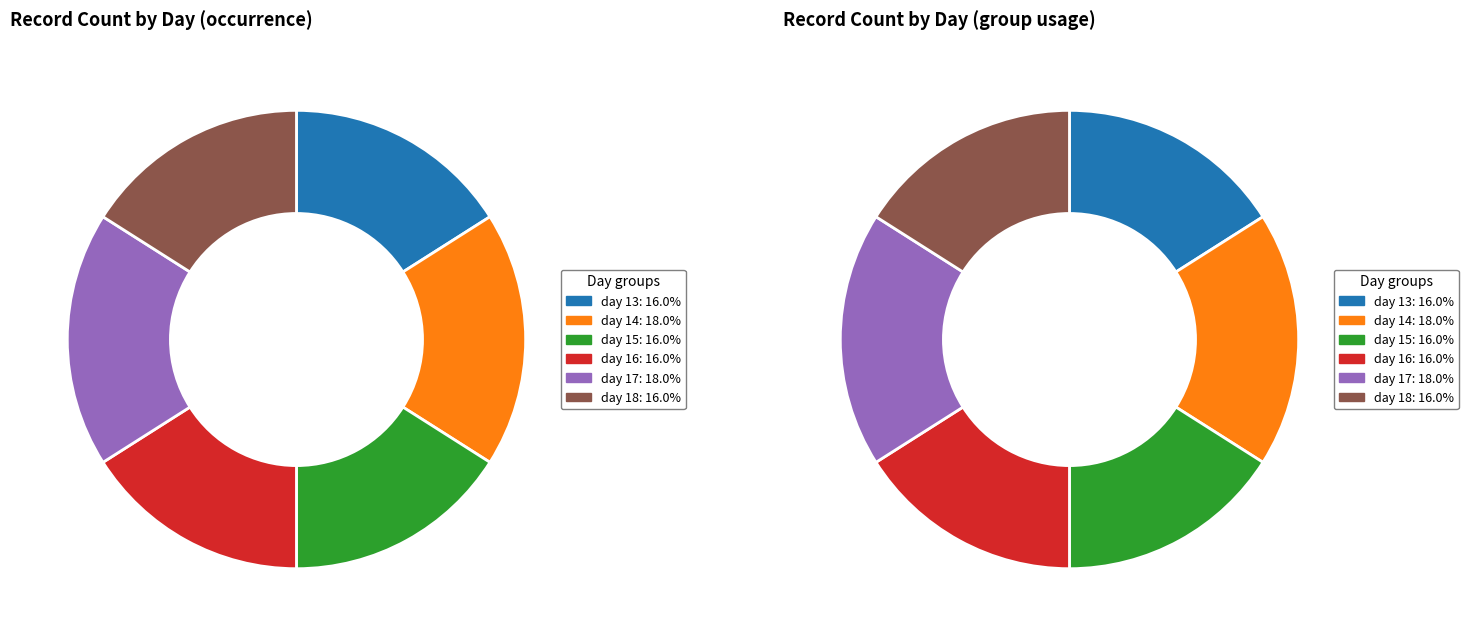

Between day 14 and day 18, which is larger?

day 14